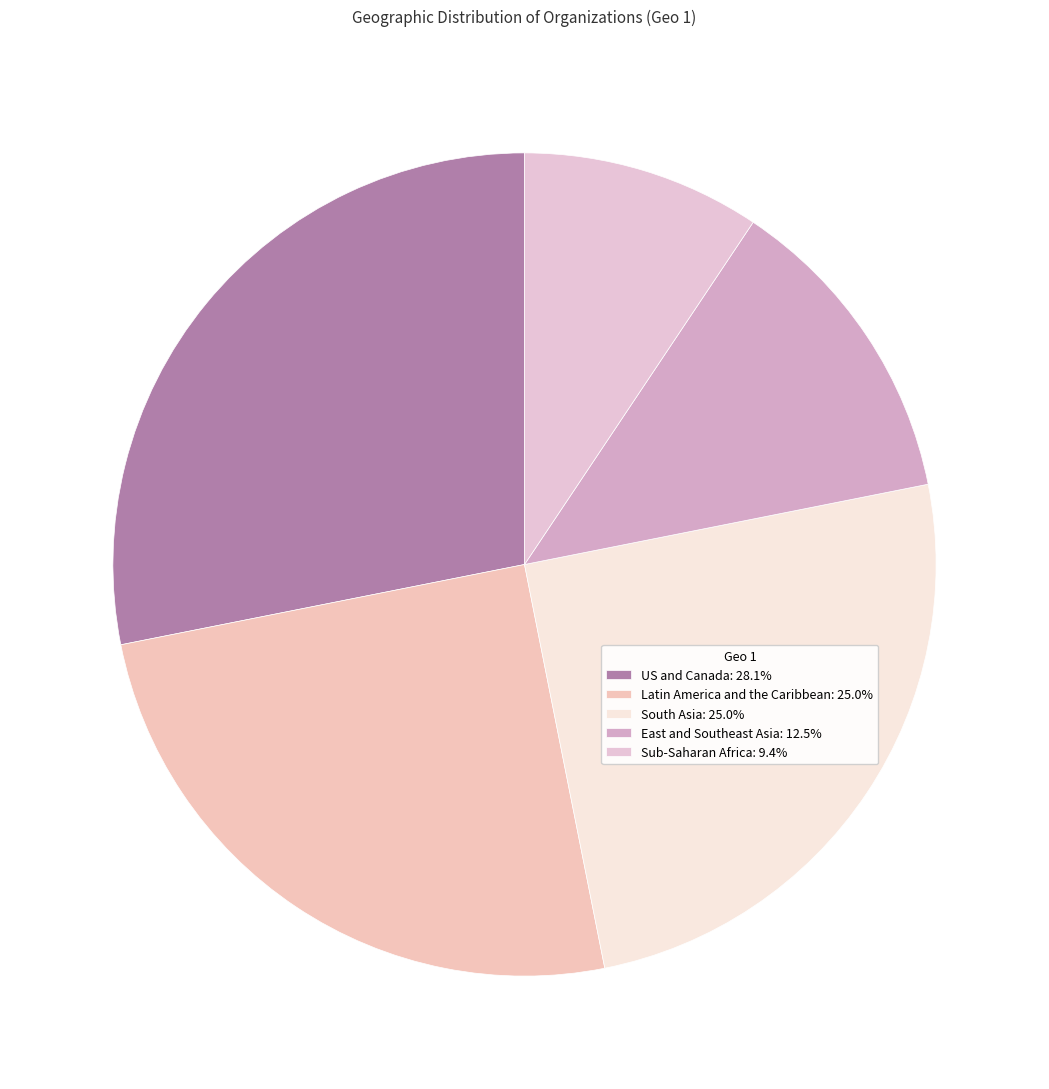

Combined, what portion of the pie is Latin America and the Caribbean and US and Canada?

53.1%